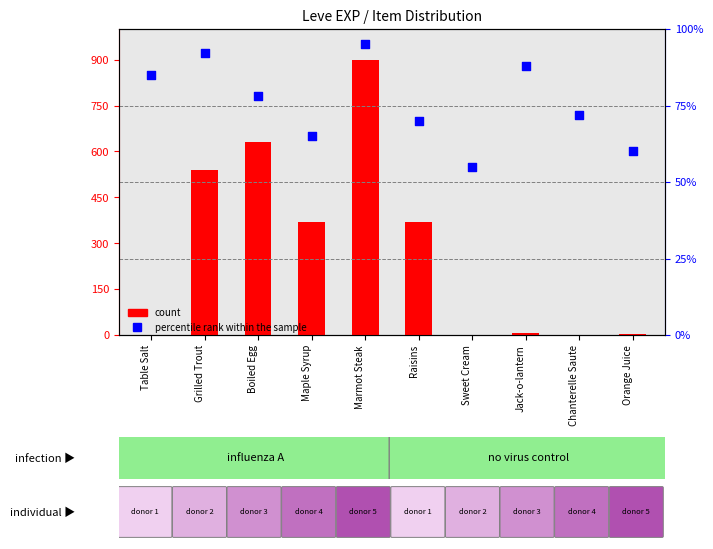

What are all the series names shown in the legend?

count, percentile rank within the sample